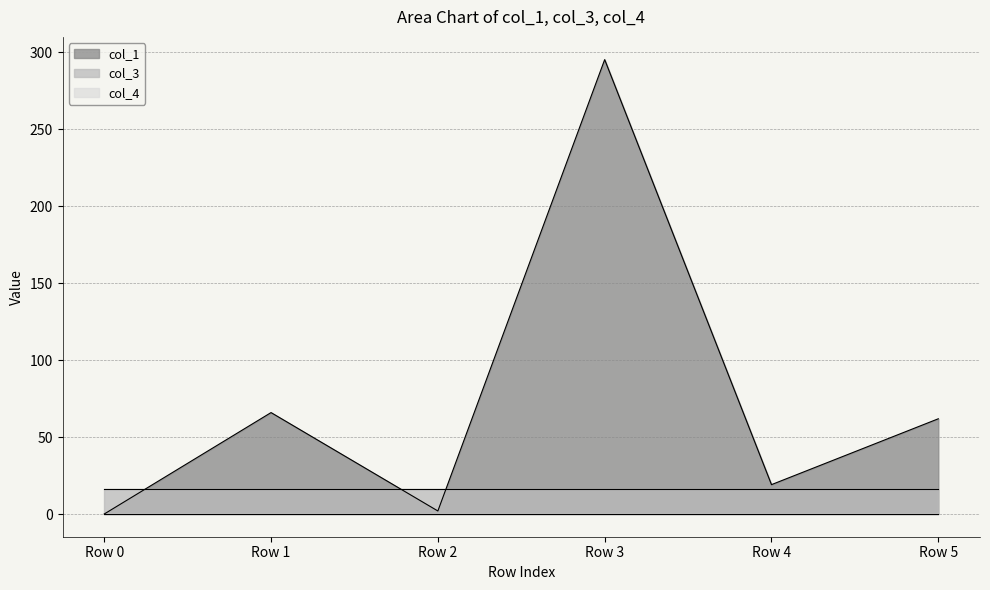

At how many categories does at least one series exceed 127?

1